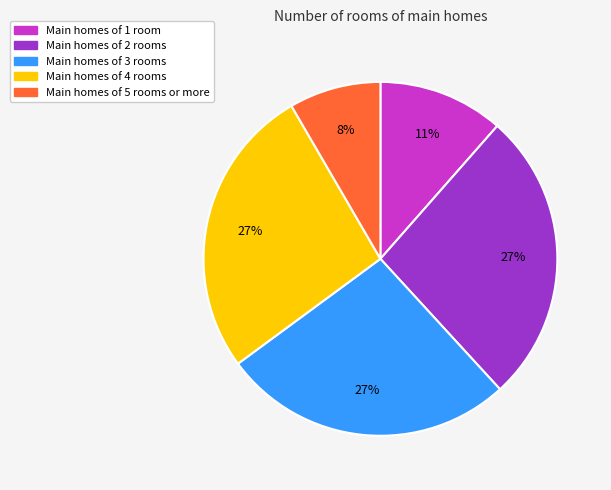

Does any single category account for the majority?

No